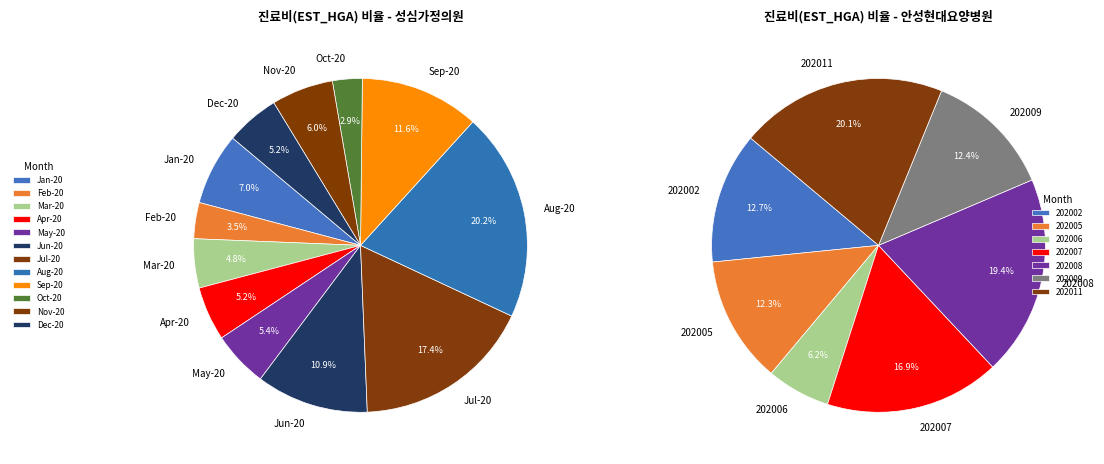

How many segments does this pie chart have?

12